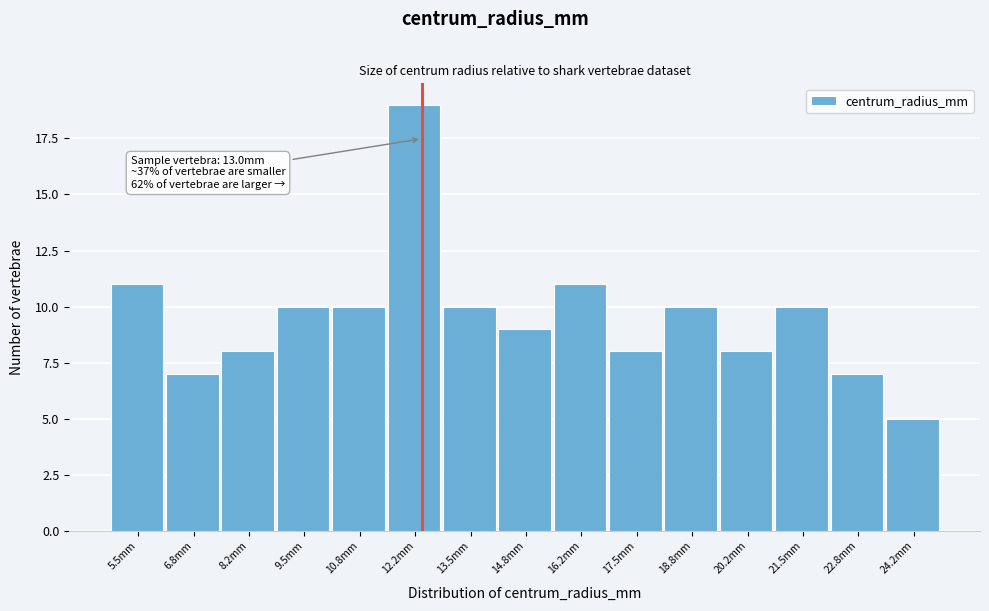

Reading left to right, what are all the values shown in this chart?

5.5mm=11	6.8mm=7	8.2mm=8	9.5mm=10	10.8mm=10	12.2mm=19	13.5mm=10	14.8mm=9	16.2mm=11	17.5mm=8	18.8mm=10	20.2mm=8	21.5mm=10	22.8mm=7	24.2mm=5